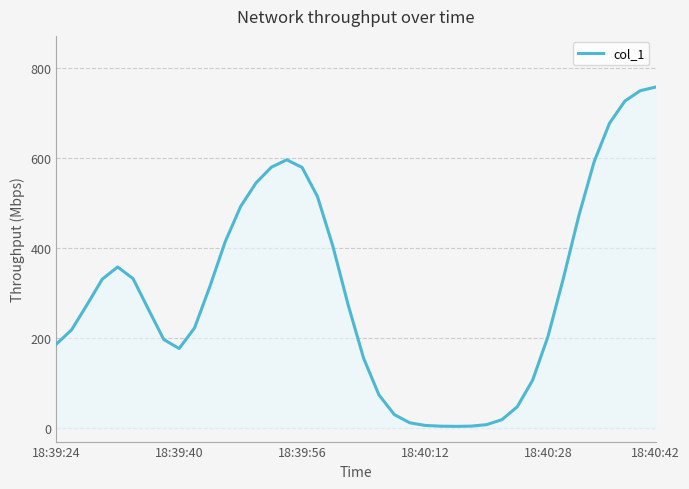

What is the maximum value shown in the chart?

757.0